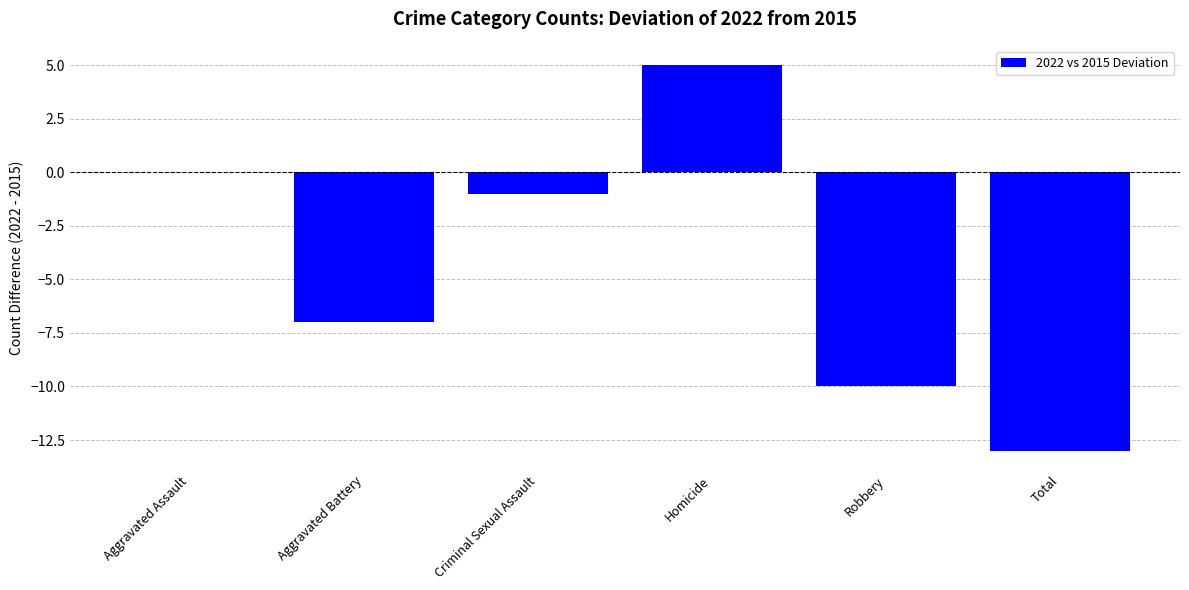

Reading right to left, transcribe all the data shown in this chart.

-13	-10	5	-1	-7	0